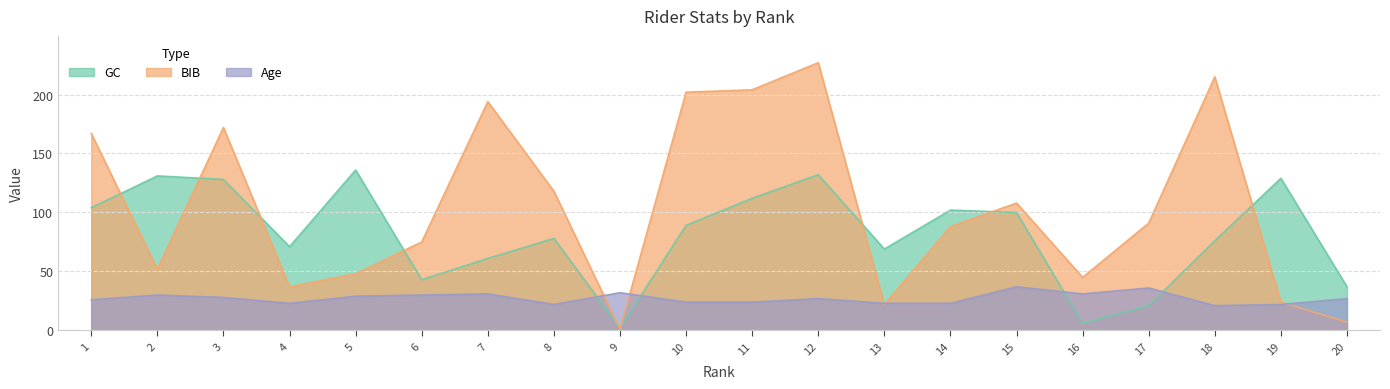

Which series changed the most between 8 and 11?

BIB